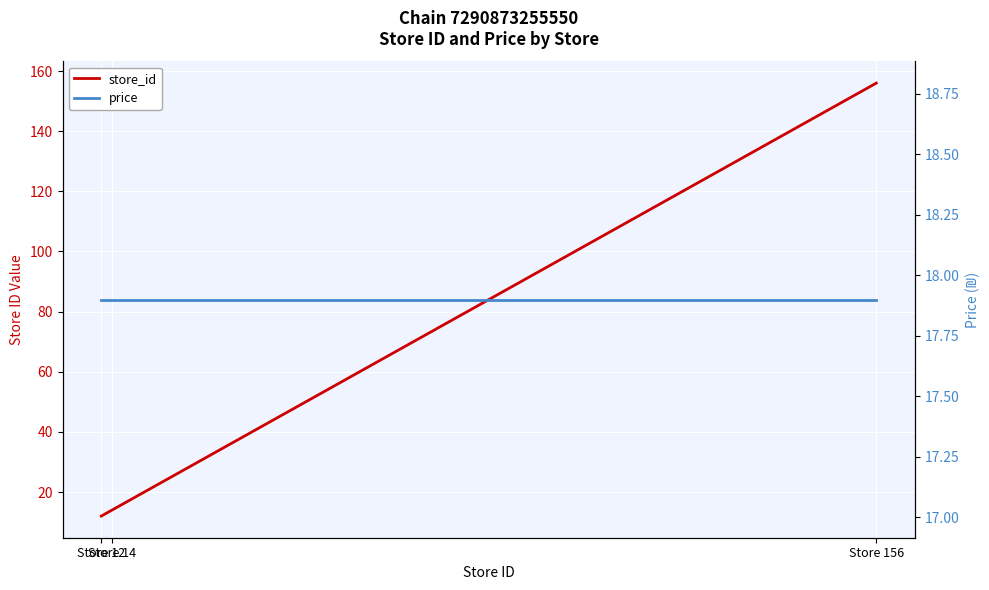

Reading left to right, what are all the values shown in this chart?

store_id: 12.0	14.0	156.0
price: 17.9	17.9	17.9